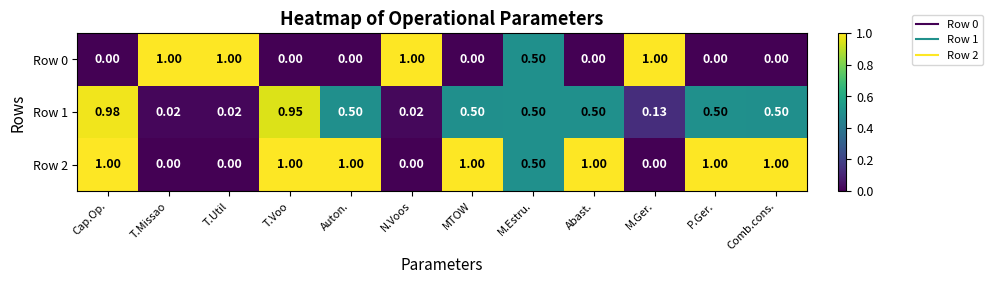

Which category has the highest value in the Row 1 series?

Cap.Op.